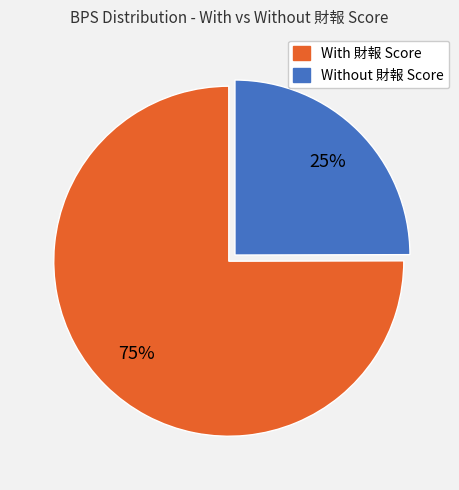

Is there any slice that represents more than half of the pie?

Yes